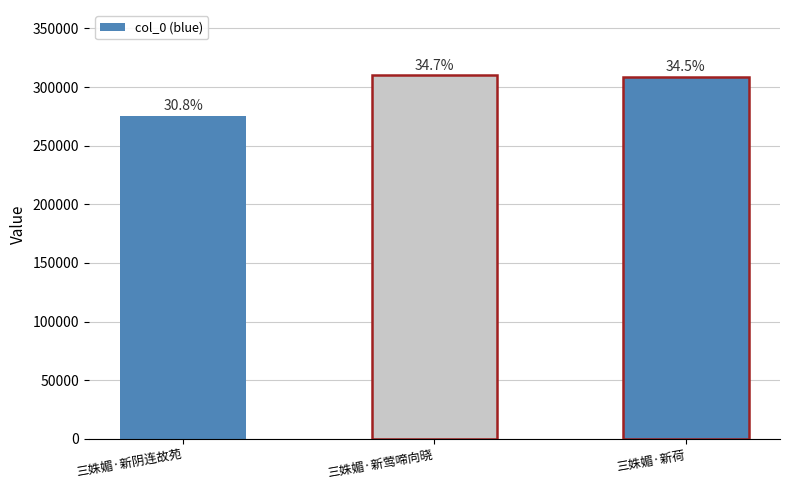

List the labels in order of value, largest first.

三姝媚·新莺啼向晓, 三姝媚·新荷, 三姝媚·新阴连故苑